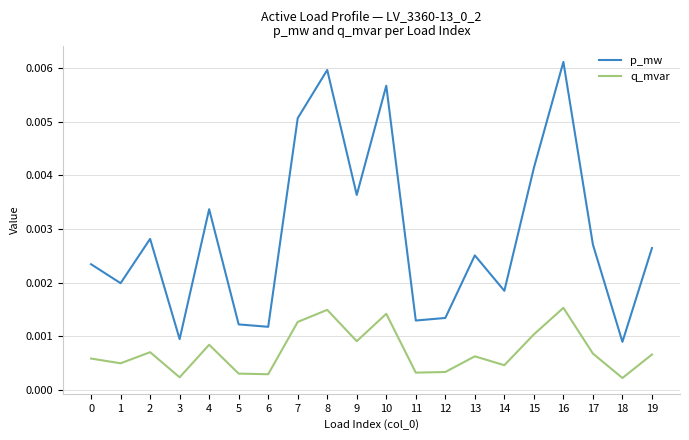

What are all the series names shown in the legend?

p_mw, q_mvar